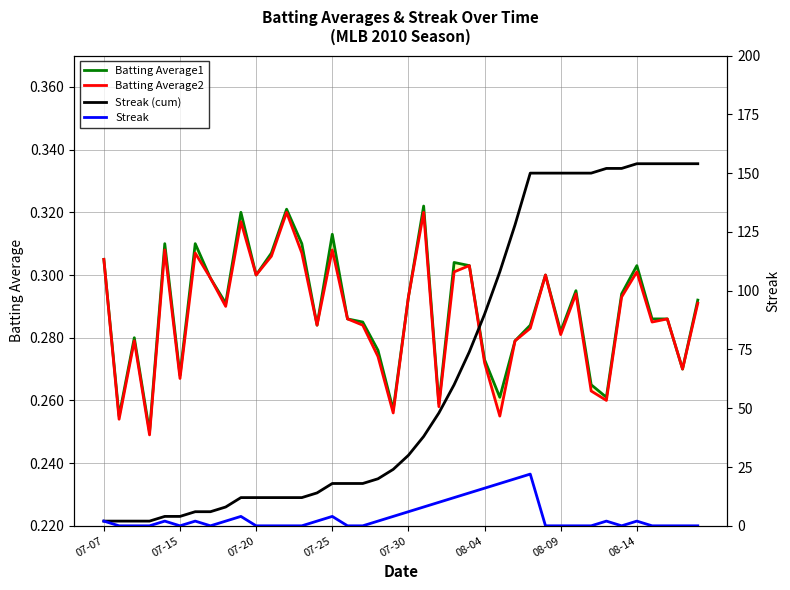

True or false: Streak (cum) has more than 0 points higher than both neighbors.

False